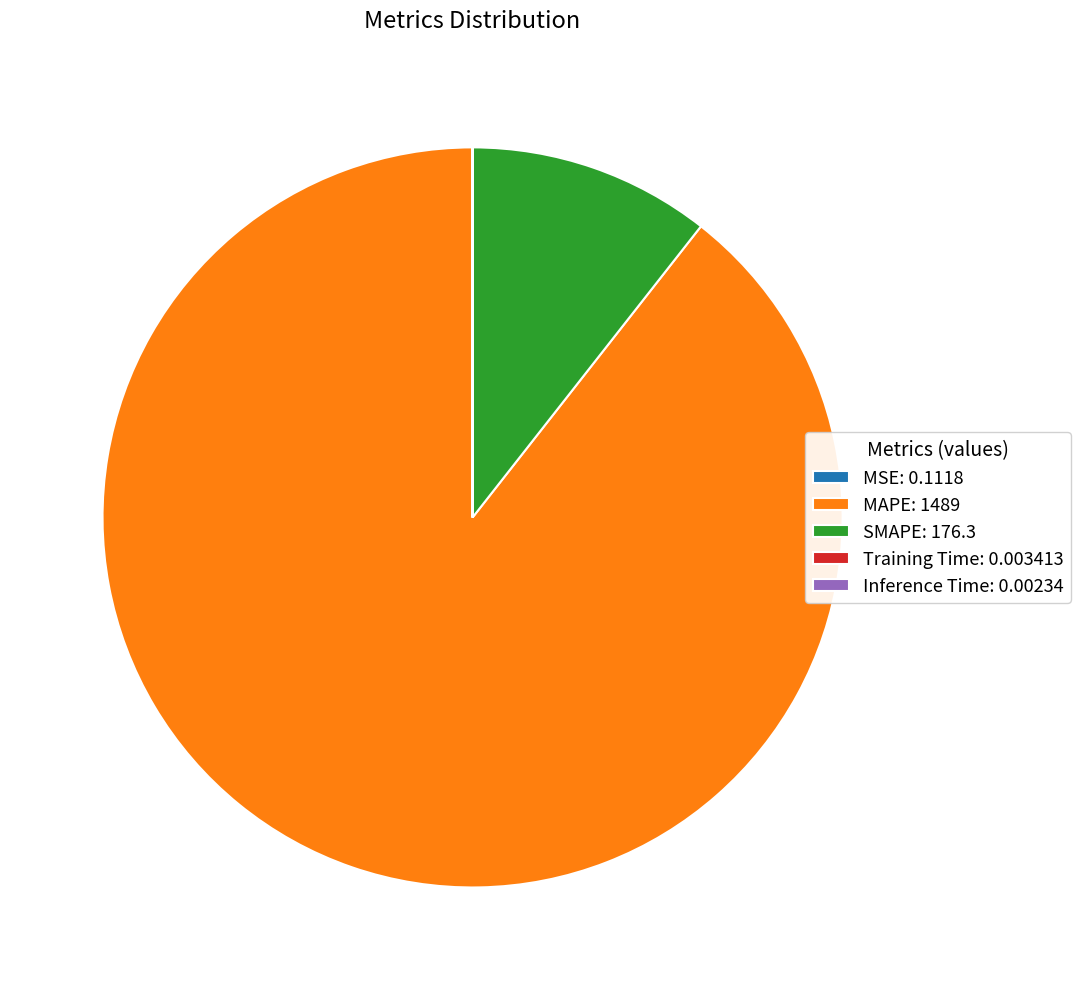

Does any single category account for the majority?

Yes